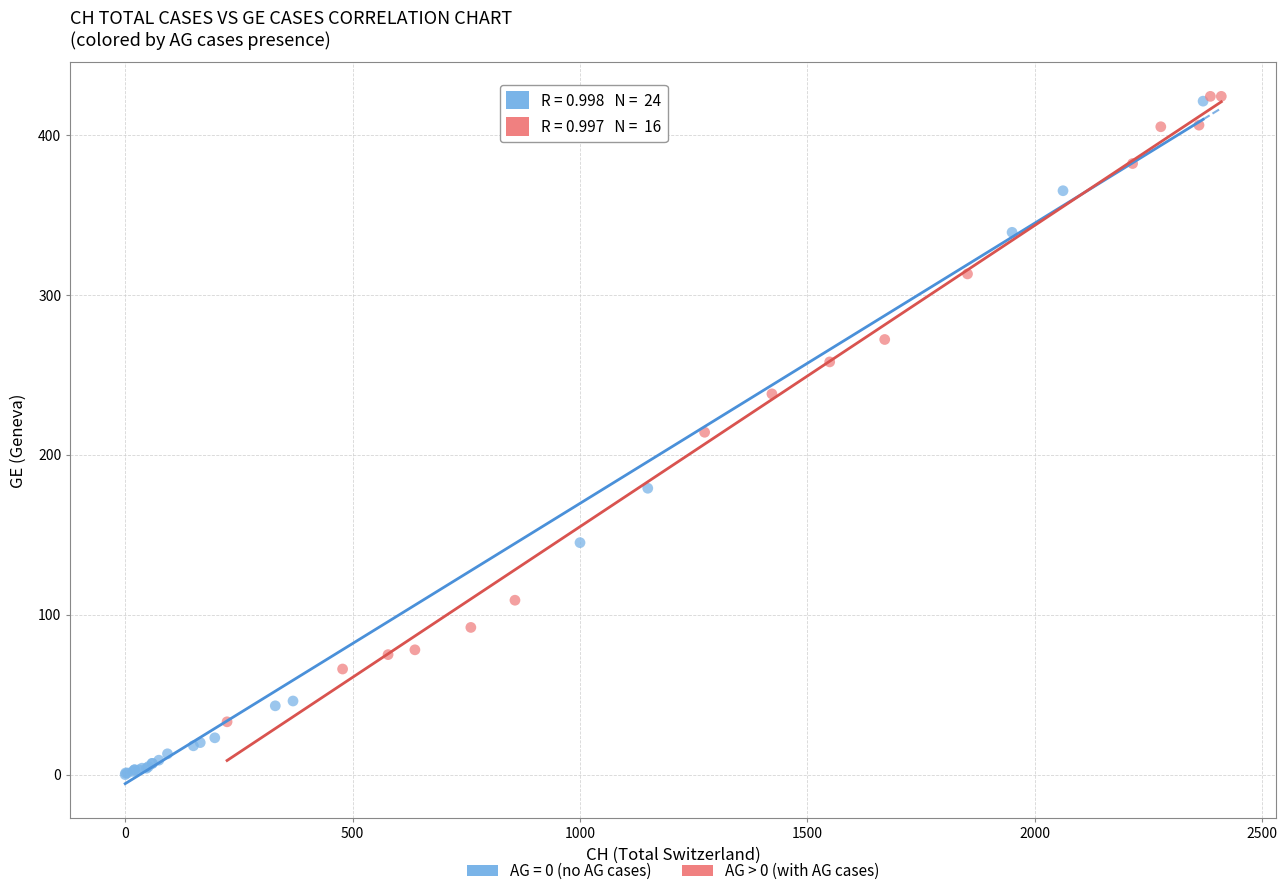

Which series reaches the minimum Y coordinate?

AG = 0 (no AG cases)